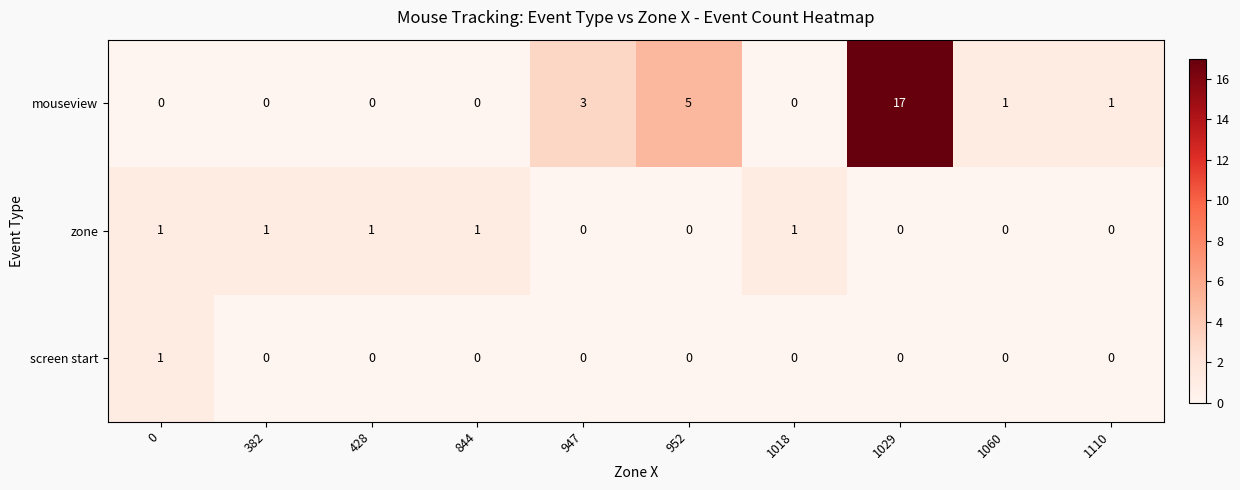

Which series changed the most between 947 and 1110?

mouseview